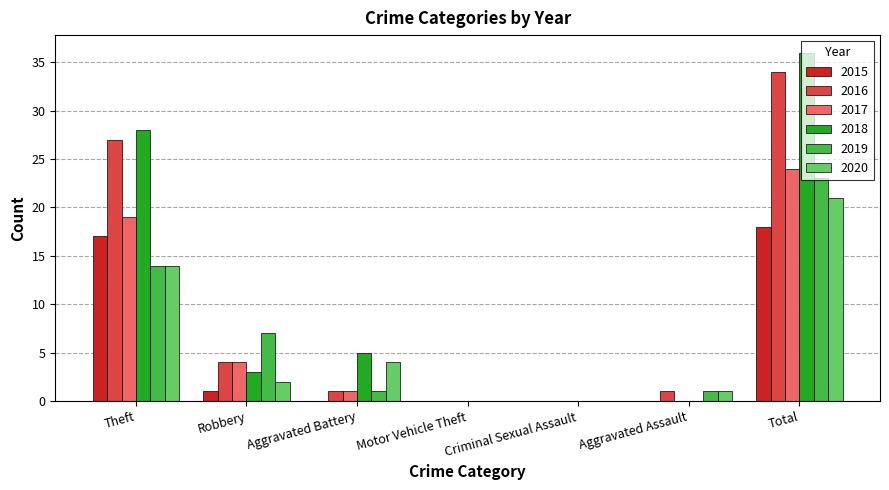

Count the number of categories in the chart.

7